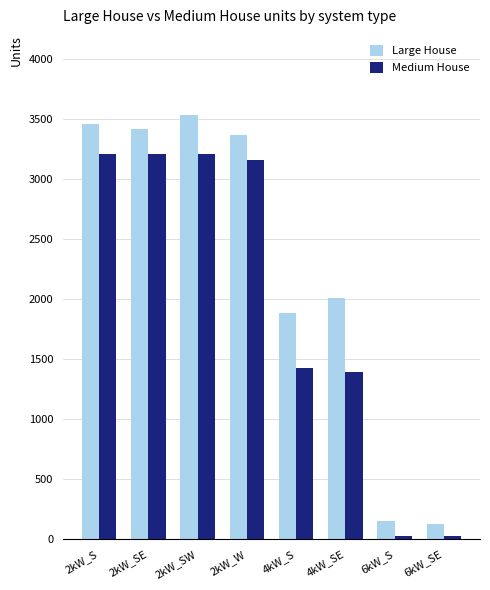

What is the label of the 3rd bar from the left?

2kW_SW